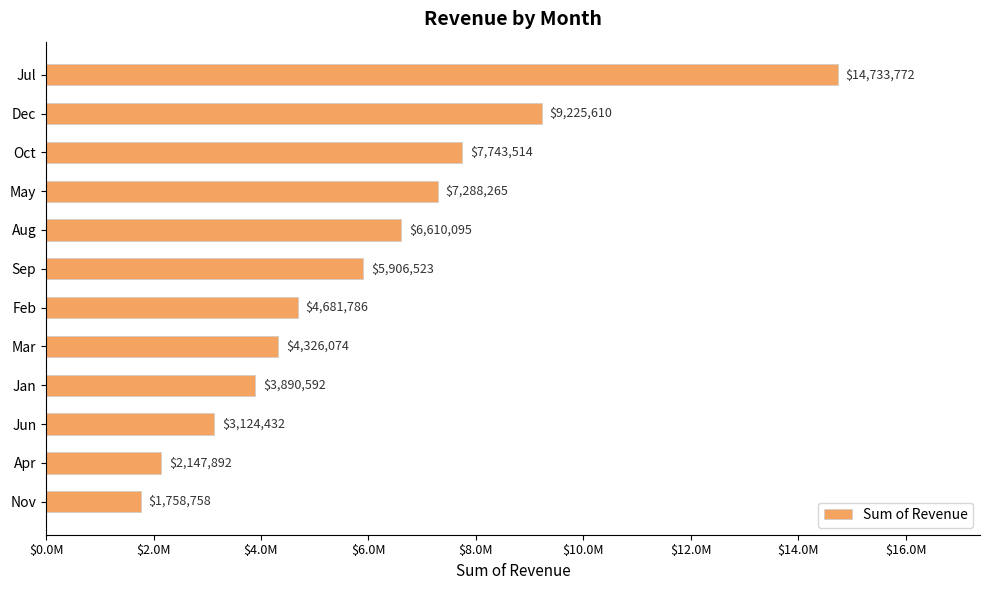

Does the chart contain any negative values?

No